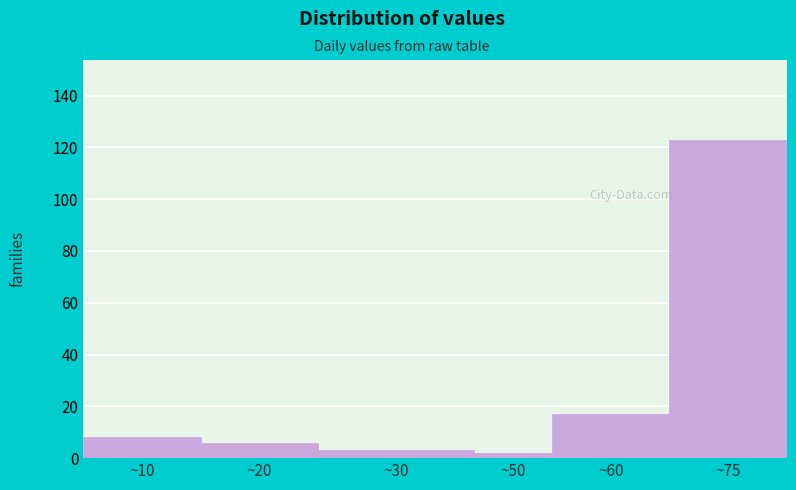

Reading left to right, what are all the values shown in this chart?

8	6	3	2	17	123